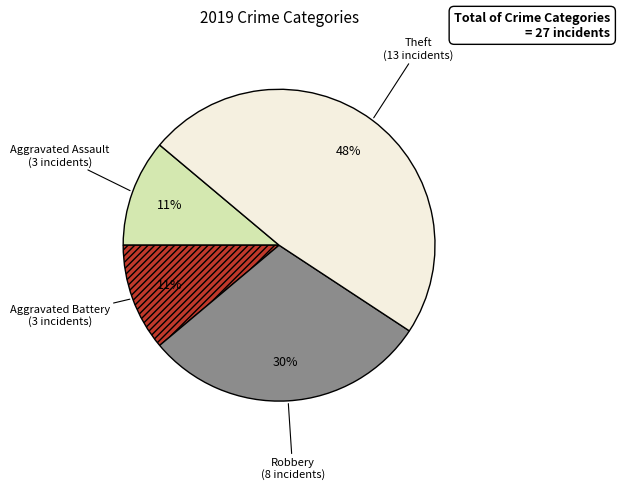

Is there a majority slice in this chart?

No